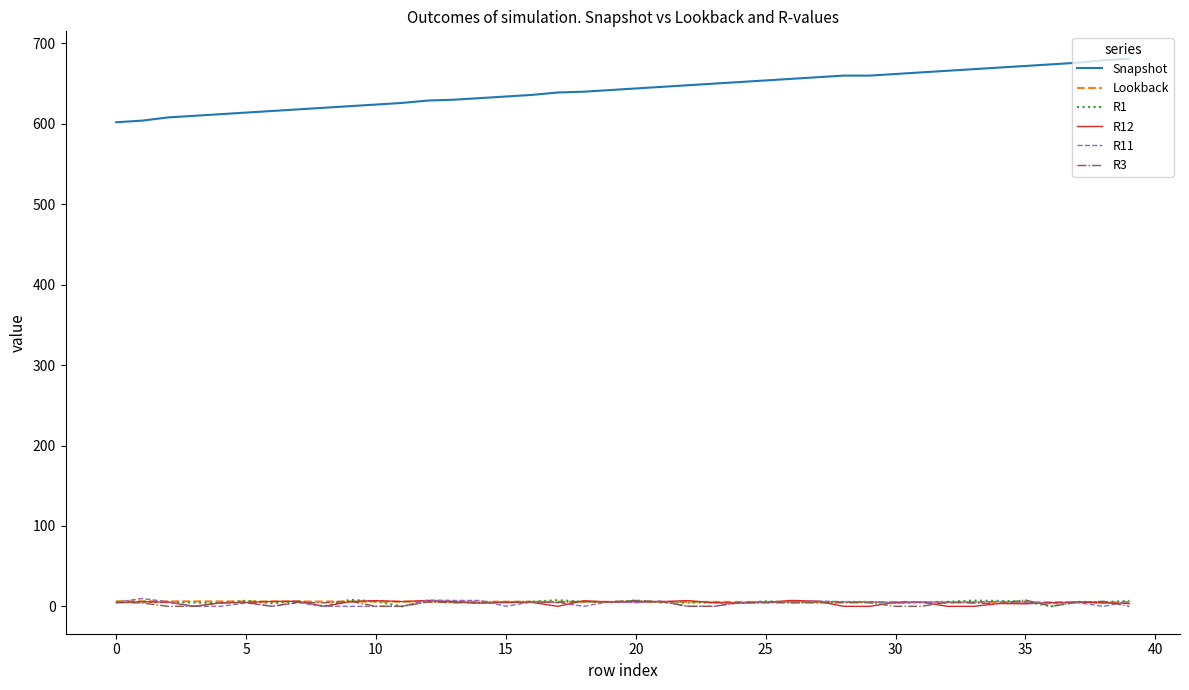

What are all the series names shown in the legend?

Snapshot, Lookback, R1, R12, R11, R3